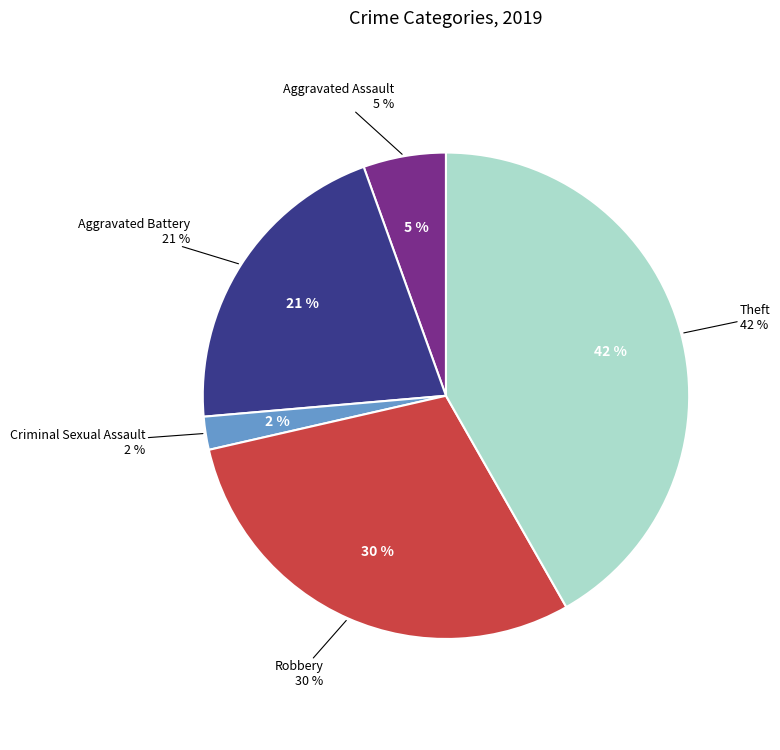

Which has a higher value, Criminal Sexual Assault or Aggravated Battery?

Aggravated Battery